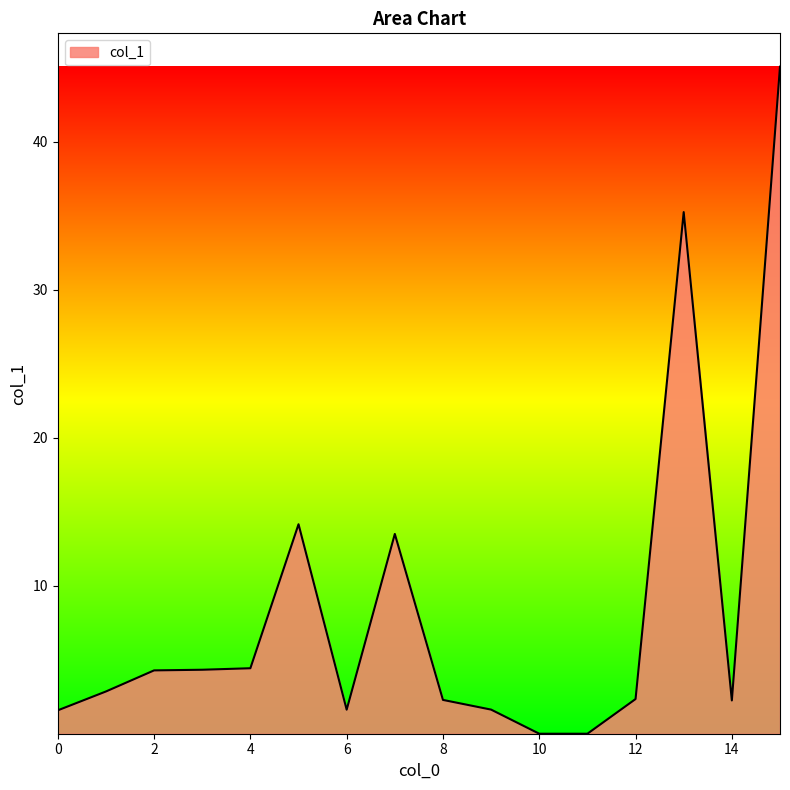

What is the value of the 14th point from the left?

35.3